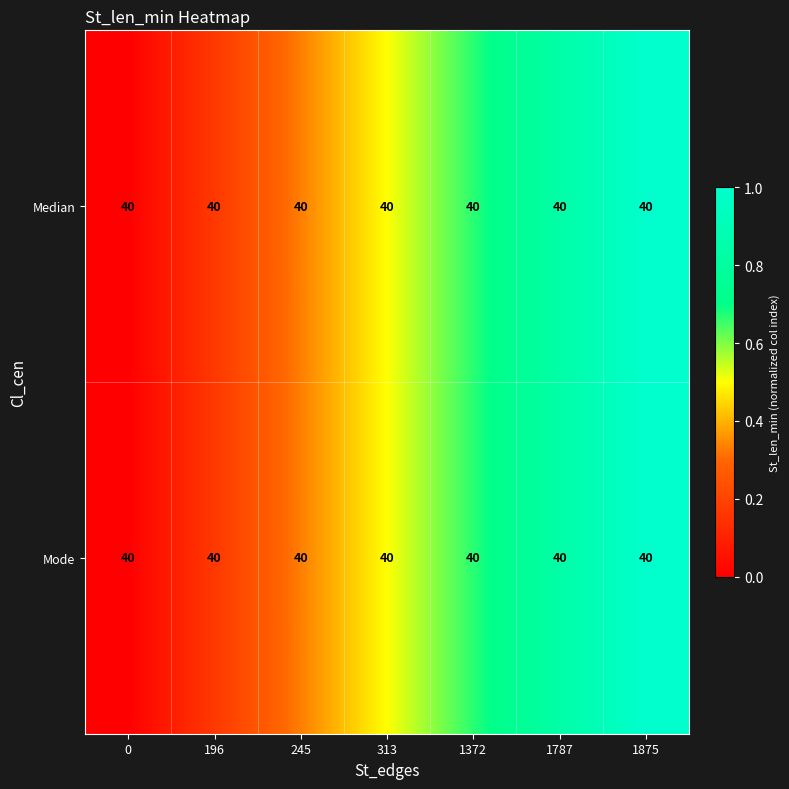

Between 1787 and 1875, which series saw the biggest shift?

Median